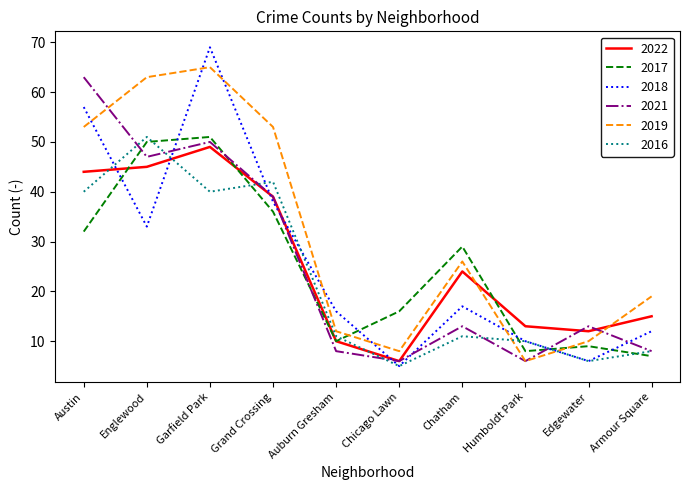

How many interior local valleys does the 2021 series have?

3